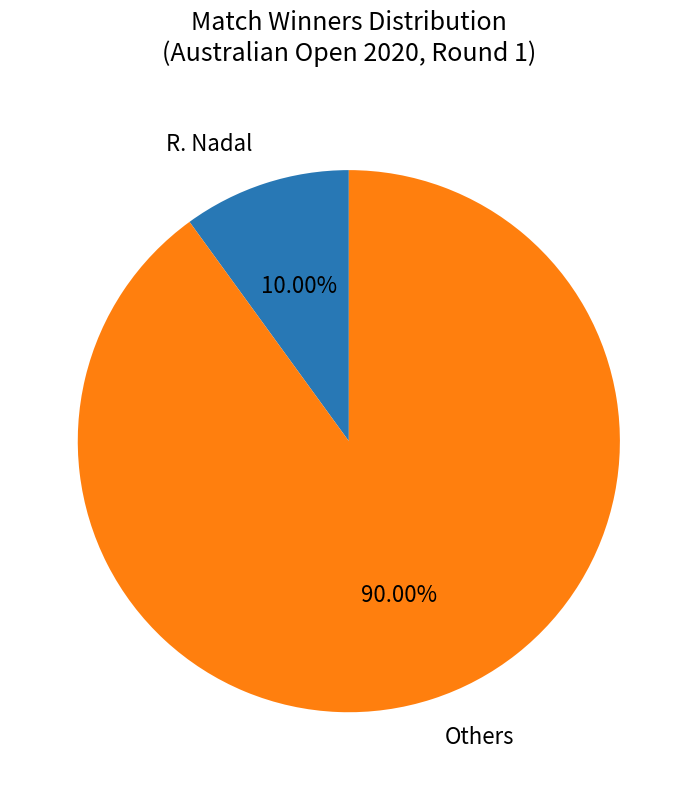

What is the smallest slice in the pie chart?

R. Nadal